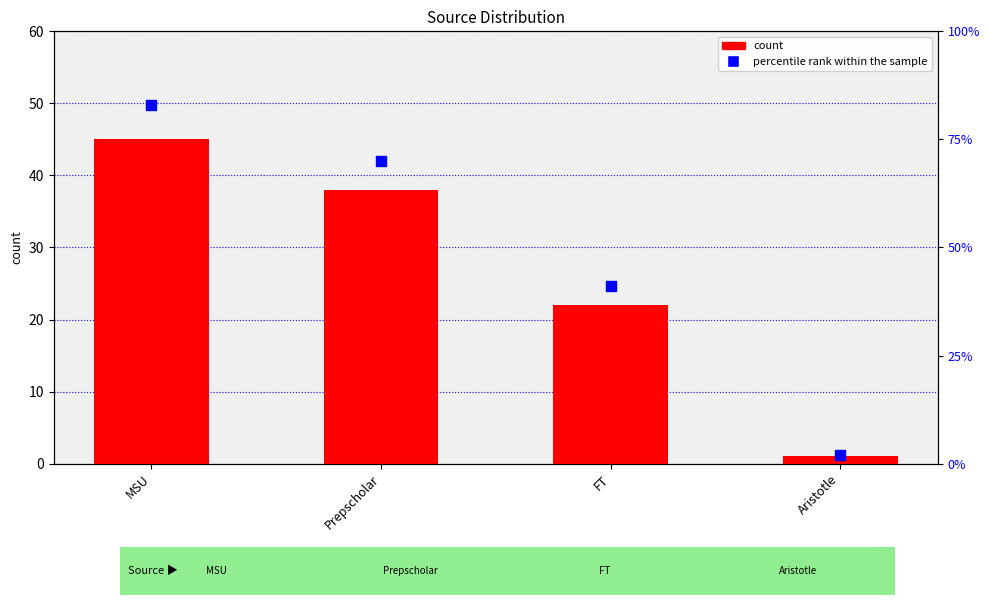

Which series reaches the minimum Y coordinate?

count